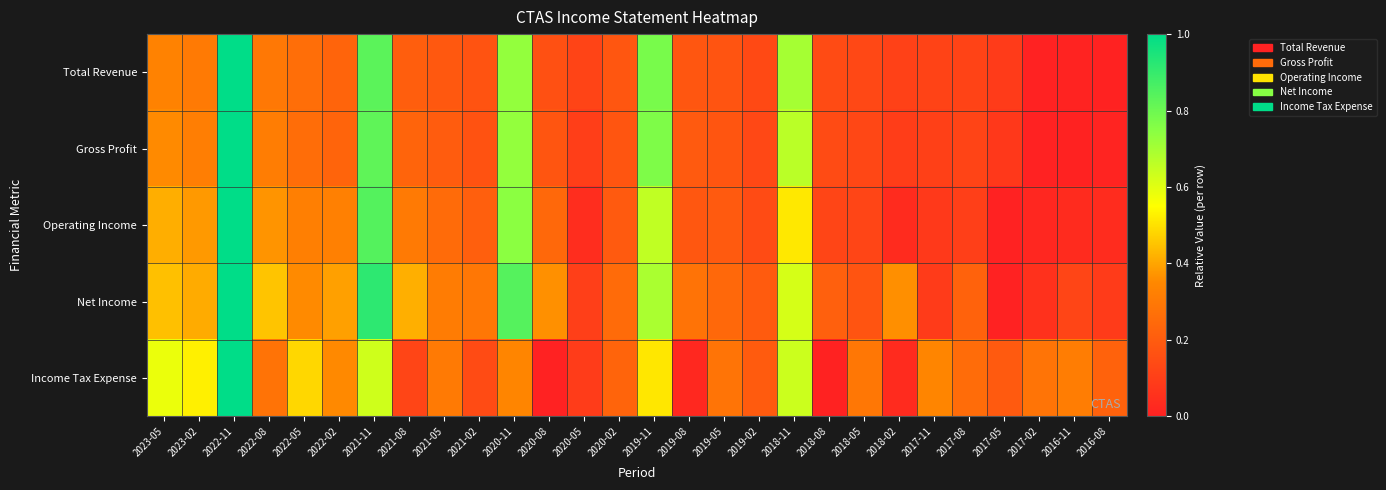

Between 2022-11 and 2019-08, which is larger?

2022-11